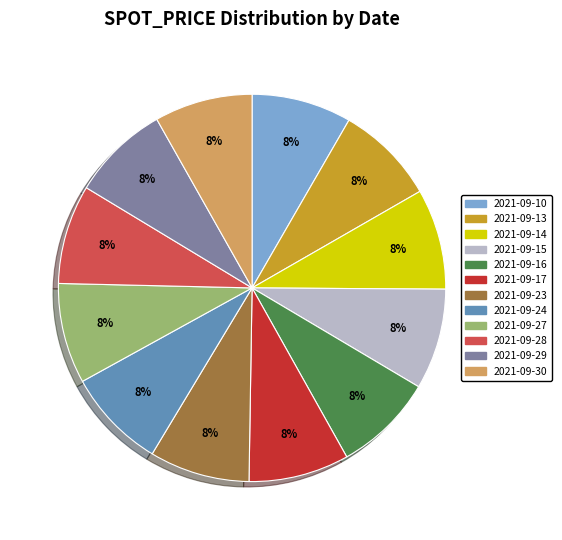

The 2021-09-30 slice represents 21% of the pie. True or false?

False